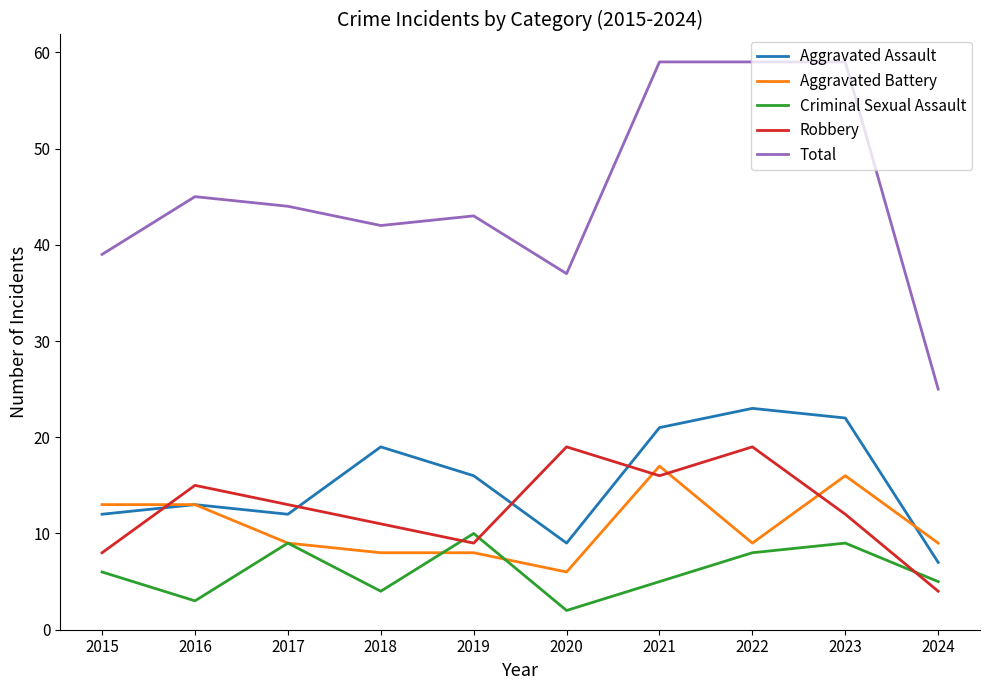

Count the number of data series in this chart.

5